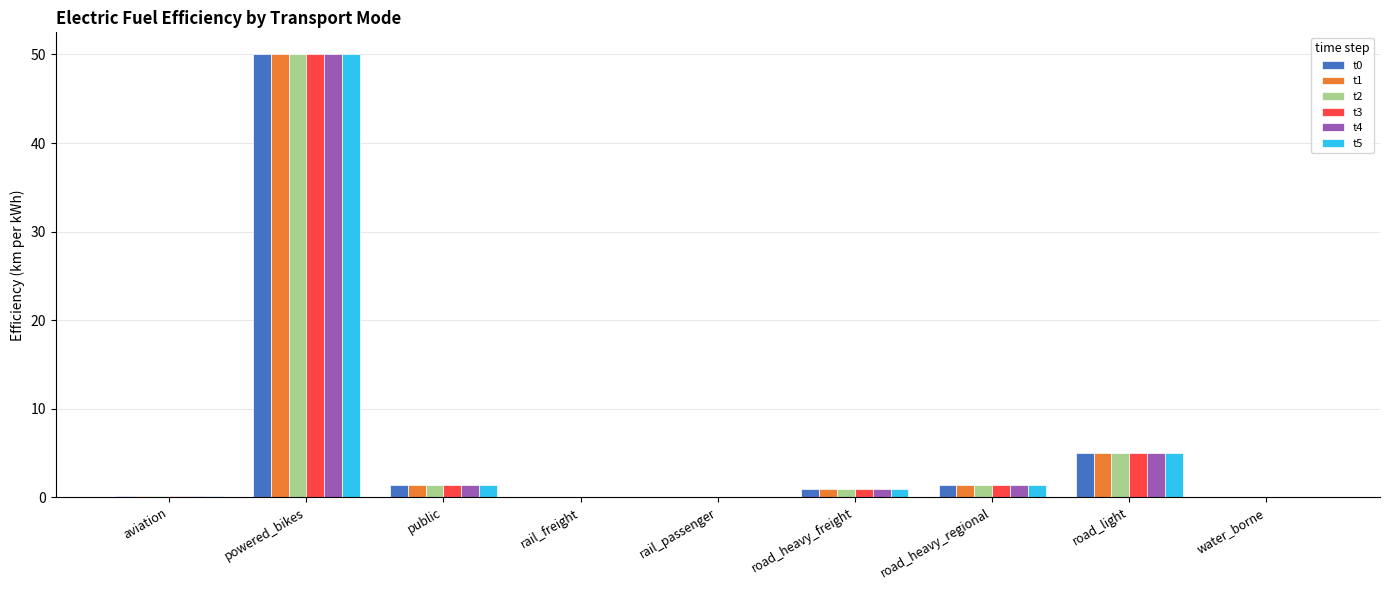

Is it true that t3 equals 1.3 at road_heavy_regional?

True